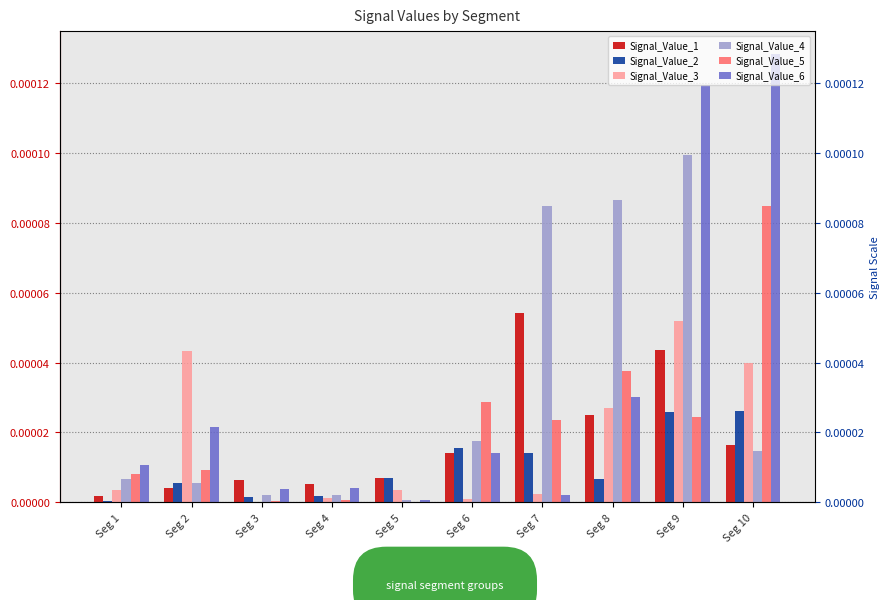

The Signal_Value_3 series shows 0.0 at Seg 6. True or false?

True